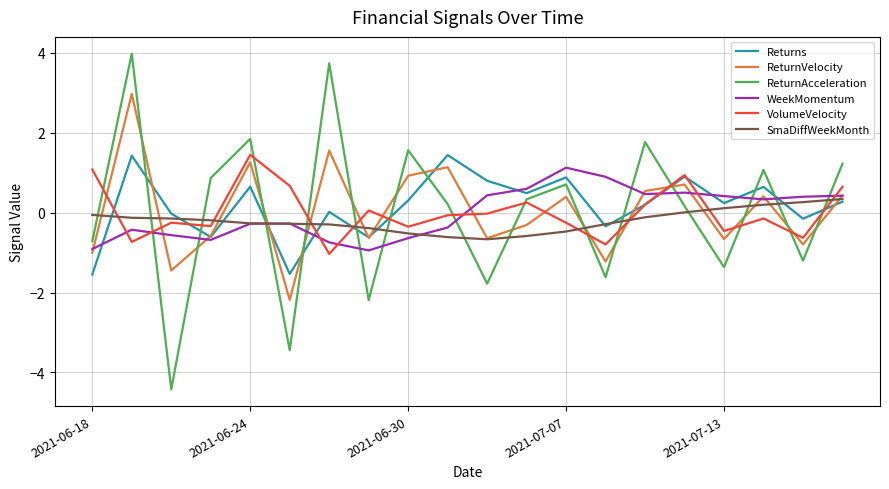

What is the greatest value displayed?

4.0